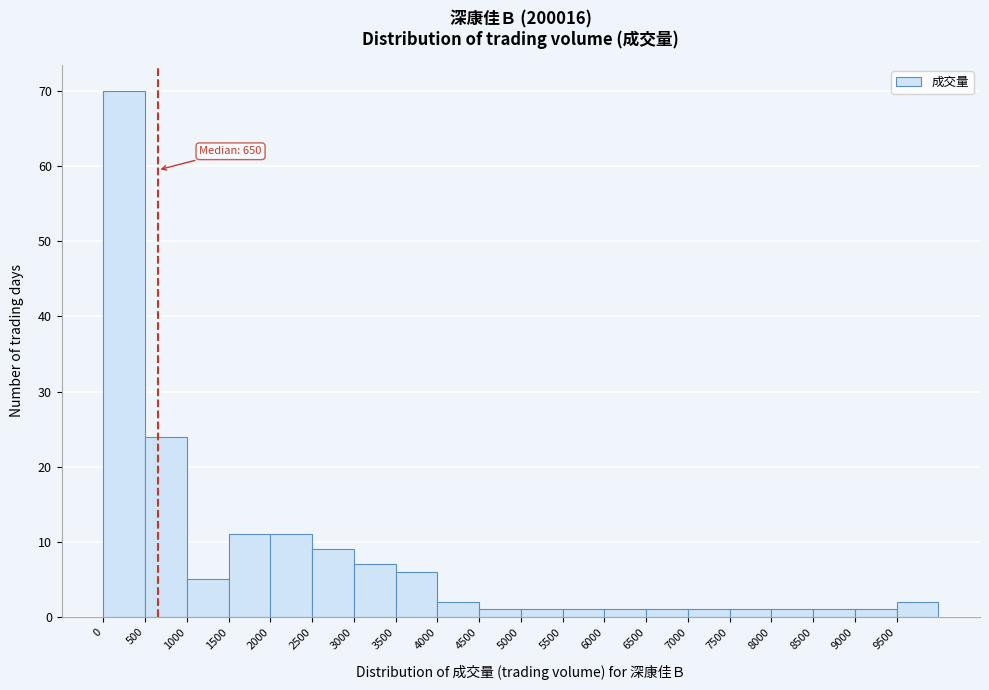

Over which range of the x-axis is the bar tallest?

0 to 500